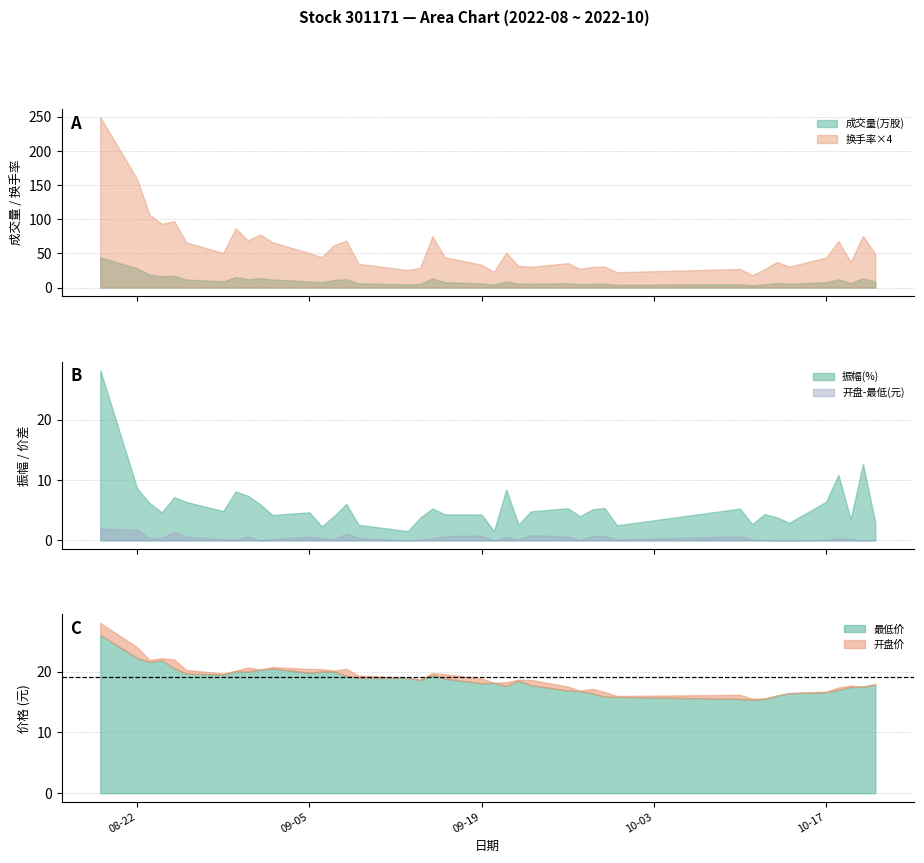

True or false: 成交量(万股) and 换手率×4 intersect in this chart.

False